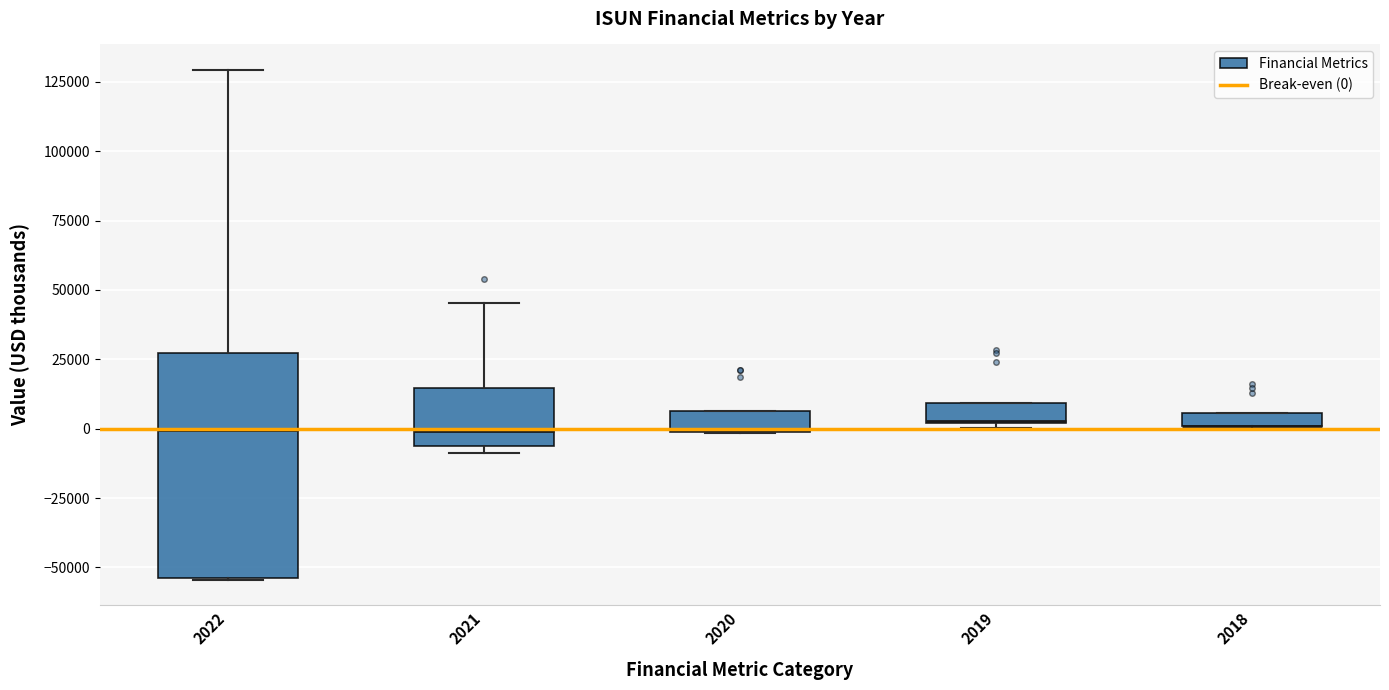

Comparing the boxes themselves (not the whiskers), which one is the tallest?

2022